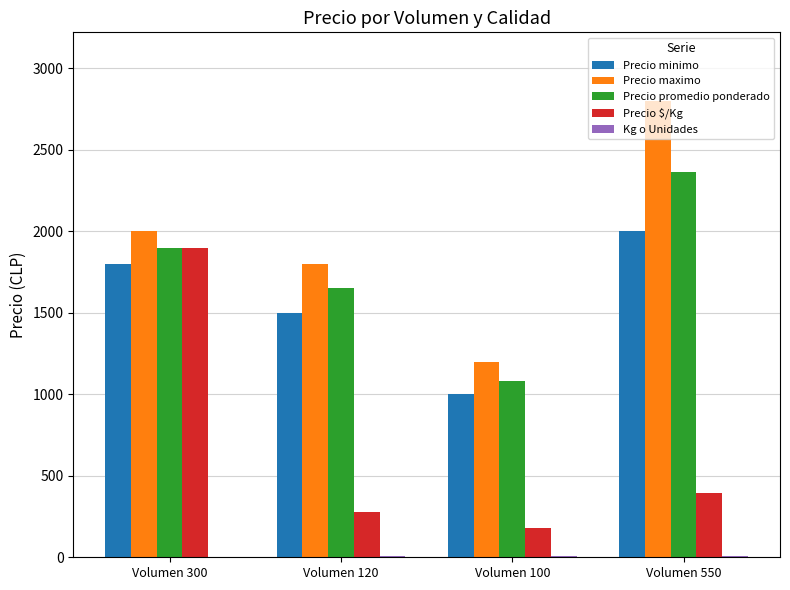

How many groups of bars are there?

4